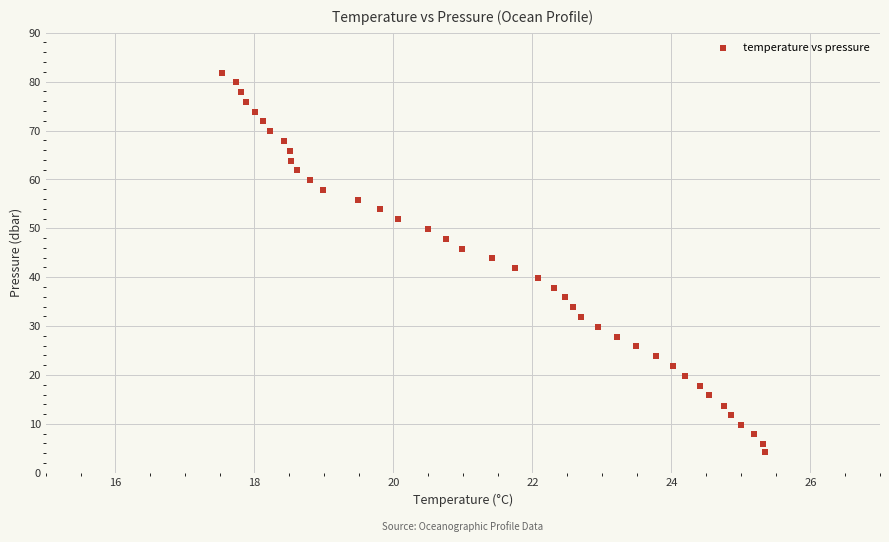

What is the range of X values (max minus min)?

7.8